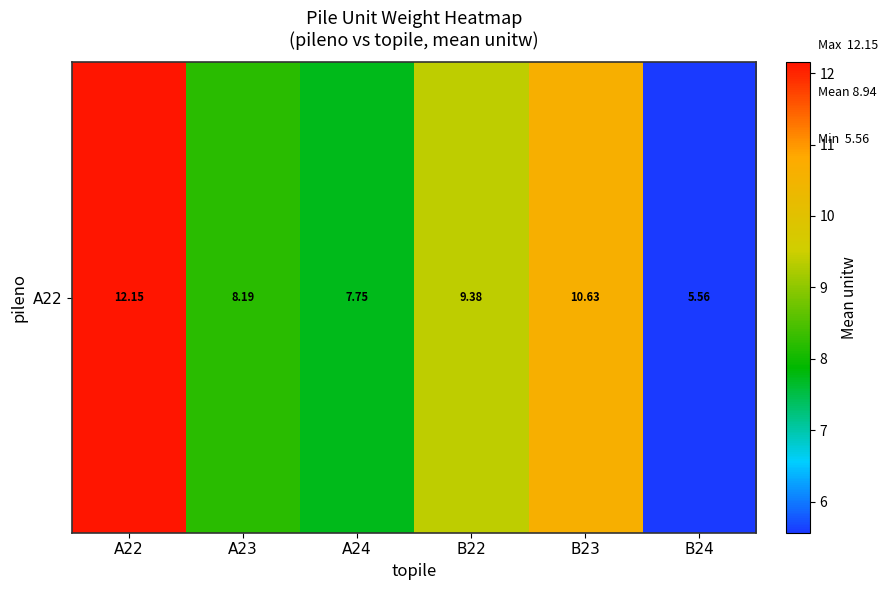

List the labels in order of value, smallest first.

B24, A24, A23, B22, B23, A22